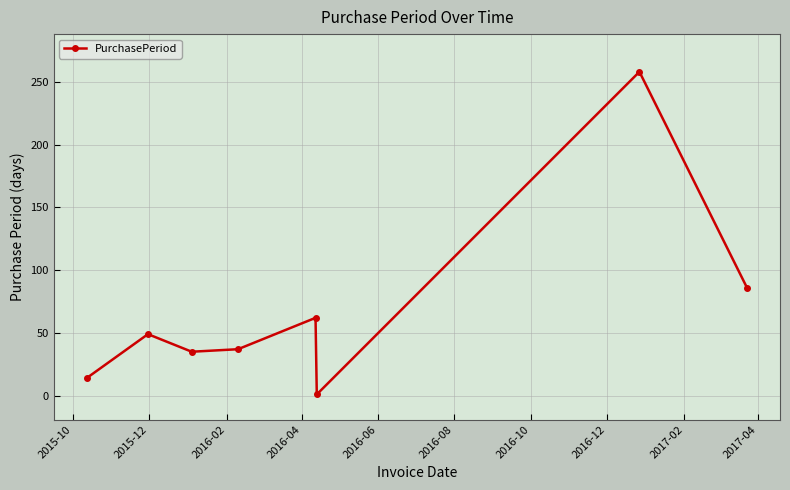

What is the value of the 1st point from the left?

14